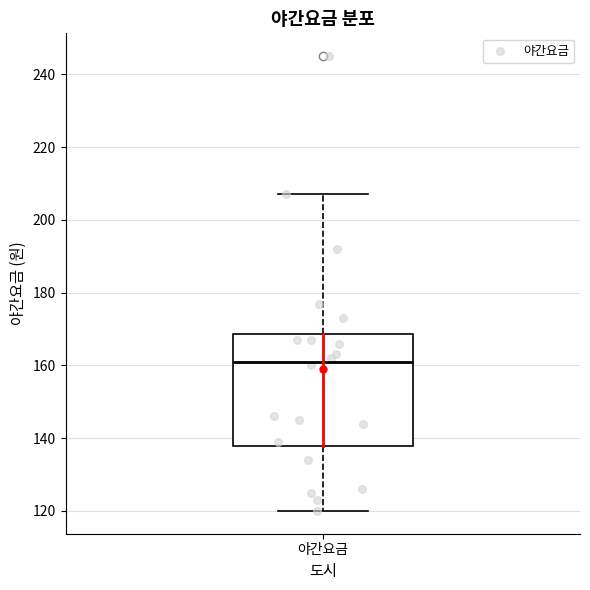

Transcribe this box plot: give where the median line is, the range the box spans, and where the two whiskers end, as read against the y-axis. The values are not printed on the chart, so give them approximately, as read against the axis.

median 162, box 138 to 168, whiskers 120 to 208